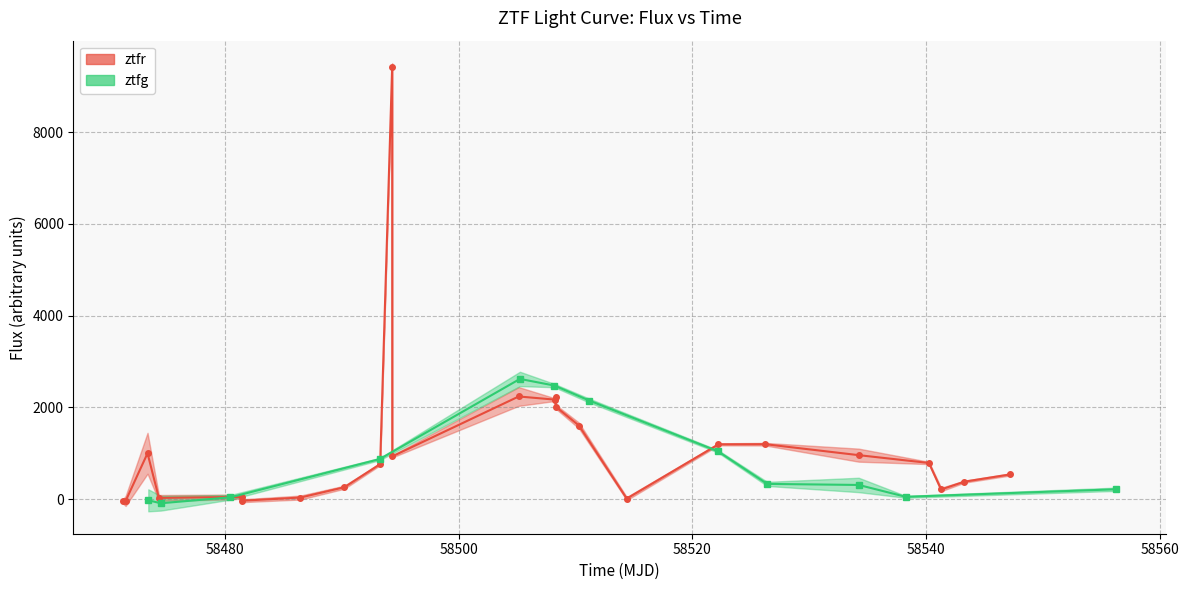

How many points are higher than both their immediate neighbors (excluding endpoints)?

6